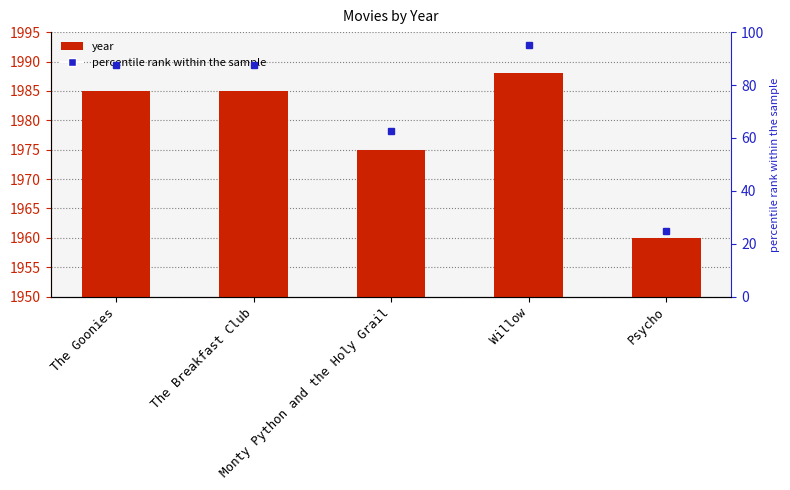

How many values are between 1975 and 1985?

3